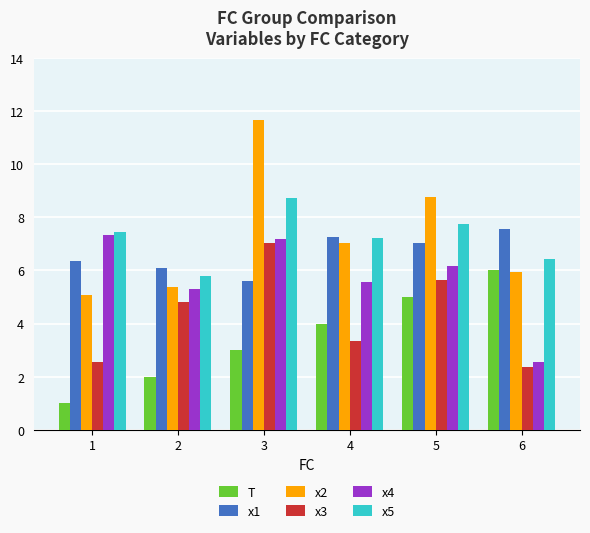

Is the value of x1 at 1 greater than the value of x5 at 2?

Yes